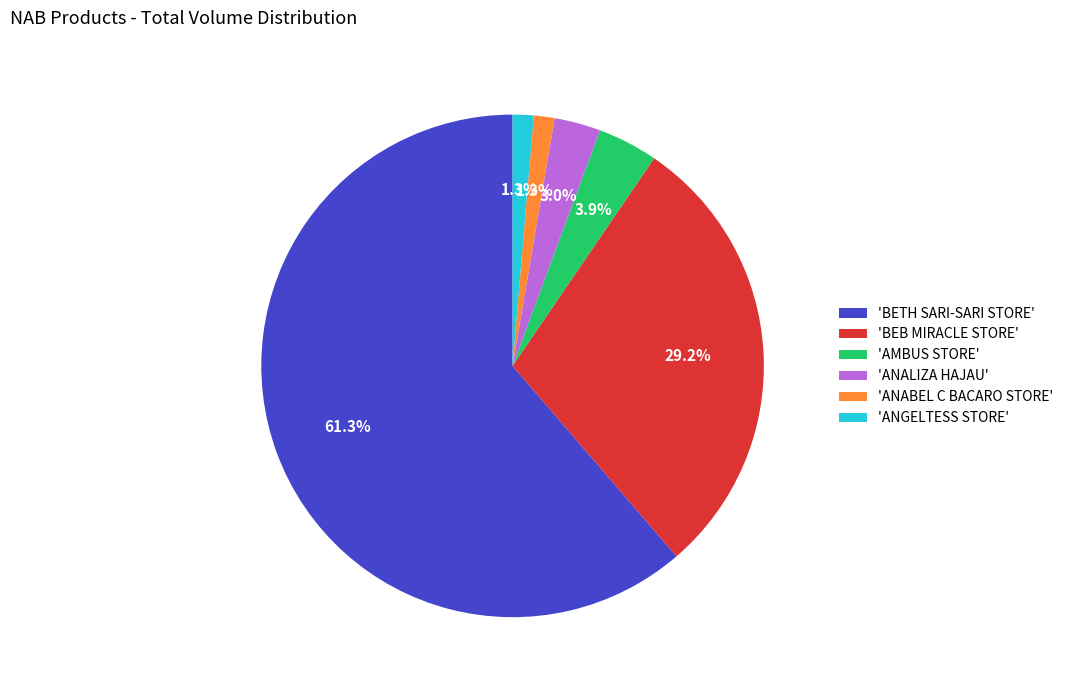

What is the majority slice?

'BETH SARI-SARI STORE'